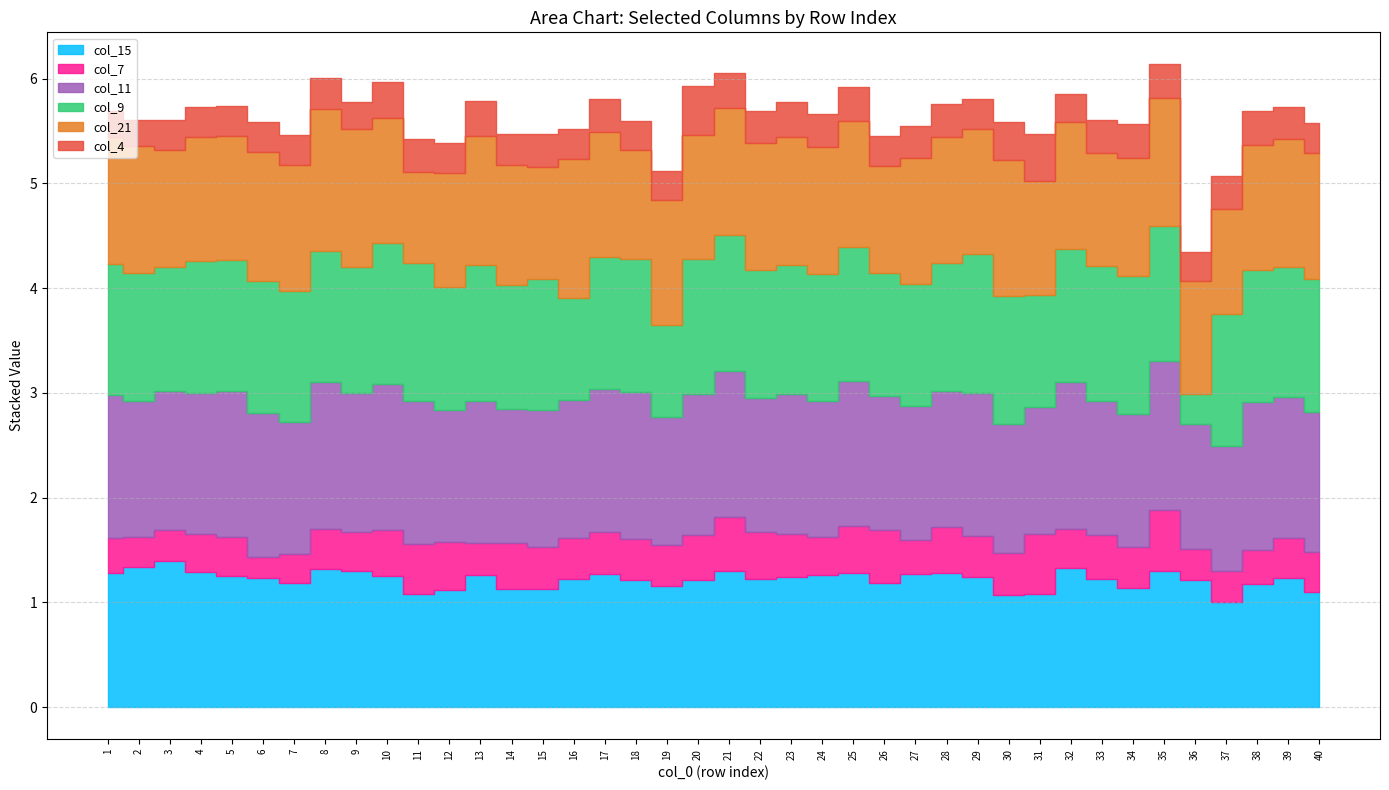

Reading left to right, extract all data points from this chart.

col_15: 1=1.3	2=1.3	3=1.4	4=1.3	5=1.3	6=1.2	7=1.2	8=1.3	9=1.3	10=1.3	11=1.1	12=1.1	13=1.3	14=1.1	15=1.1	16=1.2	17=1.3	18=1.2	19=1.2	20=1.2	21=1.3	22=1.2	23=1.2	24=1.3	25=1.3	26=1.2	27=1.3	28=1.3	29=1.2	30=1.1	31=1.1	32=1.3	33=1.2	34=1.1	35=1.3	36=1.2	37=1.0	38=1.2	39=1.2	40=1.1
col_7: 1=0.3	2=0.3	3=0.3	4=0.4	5=0.4	6=0.2	7=0.3	8=0.4	9=0.4	10=0.4	11=0.5	12=0.5	13=0.3	14=0.4	15=0.4	16=0.4	17=0.4	18=0.4	19=0.4	20=0.4	21=0.5	22=0.5	23=0.4	24=0.4	25=0.4	26=0.5	27=0.3	28=0.4	29=0.4	30=0.4	31=0.6	32=0.4	33=0.4	34=0.4	35=0.6	36=0.3	37=0.3	38=0.3	39=0.4	40=0.4
col_11: 1=1.4	2=1.3	3=1.3	4=1.3	5=1.4	6=1.4	7=1.3	8=1.4	9=1.3	10=1.4	11=1.4	12=1.3	13=1.4	14=1.3	15=1.3	16=1.3	17=1.4	18=1.4	19=1.2	20=1.3	21=1.4	22=1.3	23=1.3	24=1.3	25=1.4	26=1.3	27=1.3	28=1.3	29=1.4	30=1.2	31=1.2	32=1.4	33=1.3	34=1.3	35=1.4	36=1.2	37=1.2	38=1.4	39=1.3	40=1.3
col_9: 1=1.3	2=1.2	3=1.2	4=1.3	5=1.3	6=1.3	7=1.2	8=1.3	9=1.2	10=1.3	11=1.3	12=1.2	13=1.3	14=1.2	15=1.2	16=1.0	17=1.3	18=1.3	19=0.9	20=1.3	21=1.3	22=1.2	23=1.2	24=1.2	25=1.3	26=1.2	27=1.2	28=1.2	29=1.3	30=1.2	31=1.1	32=1.3	33=1.3	34=1.3	35=1.3	36=0.3	37=1.3	38=1.3	39=1.2	40=1.3
col_21: 1=1.2	2=1.2	3=1.1	4=1.2	5=1.2	6=1.2	7=1.2	8=1.3	9=1.3	10=1.2	11=0.9	12=1.1	13=1.2	14=1.1	15=1.1	16=1.3	17=1.2	18=1.0	19=1.2	20=1.2	21=1.2	22=1.2	23=1.2	24=1.2	25=1.2	26=1.0	27=1.2	28=1.2	29=1.2	30=1.3	31=1.1	32=1.2	33=1.1	34=1.1	35=1.2	36=1.1	37=1.0	38=1.2	39=1.2	40=1.2
col_4: 1=0.3	2=0.2	3=0.3	4=0.3	5=0.3	6=0.3	7=0.3	8=0.3	9=0.3	10=0.3	11=0.3	12=0.3	13=0.3	14=0.3	15=0.3	16=0.3	17=0.3	18=0.3	19=0.3	20=0.5	21=0.3	22=0.3	23=0.3	24=0.3	25=0.3	26=0.3	27=0.3	28=0.3	29=0.3	30=0.4	31=0.4	32=0.3	33=0.3	34=0.3	35=0.3	36=0.3	37=0.3	38=0.3	39=0.3	40=0.3